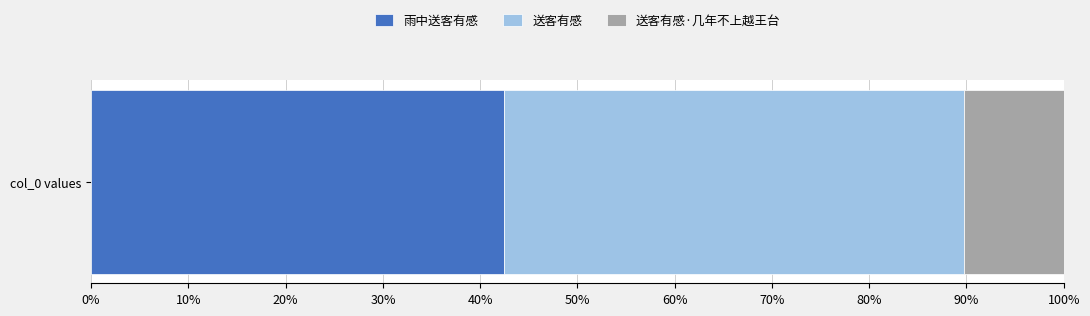

What are all the series names shown in the legend?

雨中送客有感, 送客有感, 送客有感·几年不上越王台